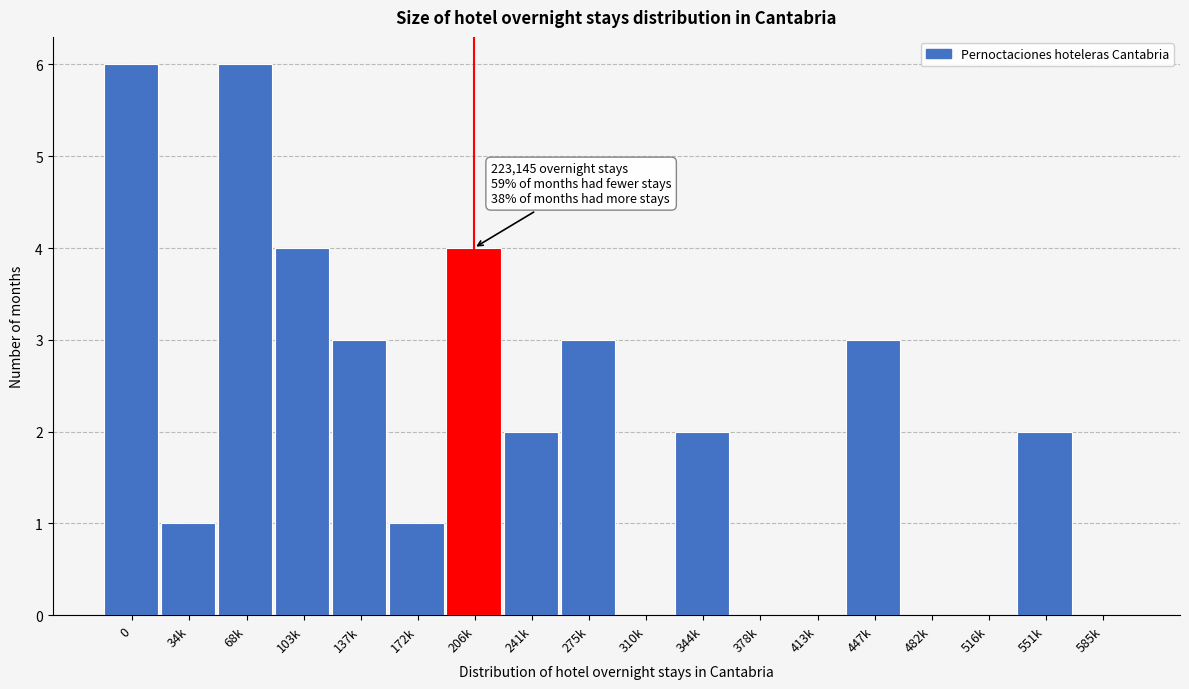

Reading left to right, list all the values displayed in this chart.

0=6	34k=1	68k=6	103k=4	137k=3	172k=1	206k=4	241k=2	275k=3	310k=0	344k=2	378k=0	413k=0	447k=3	482k=0	516k=0	551k=2	585k=0